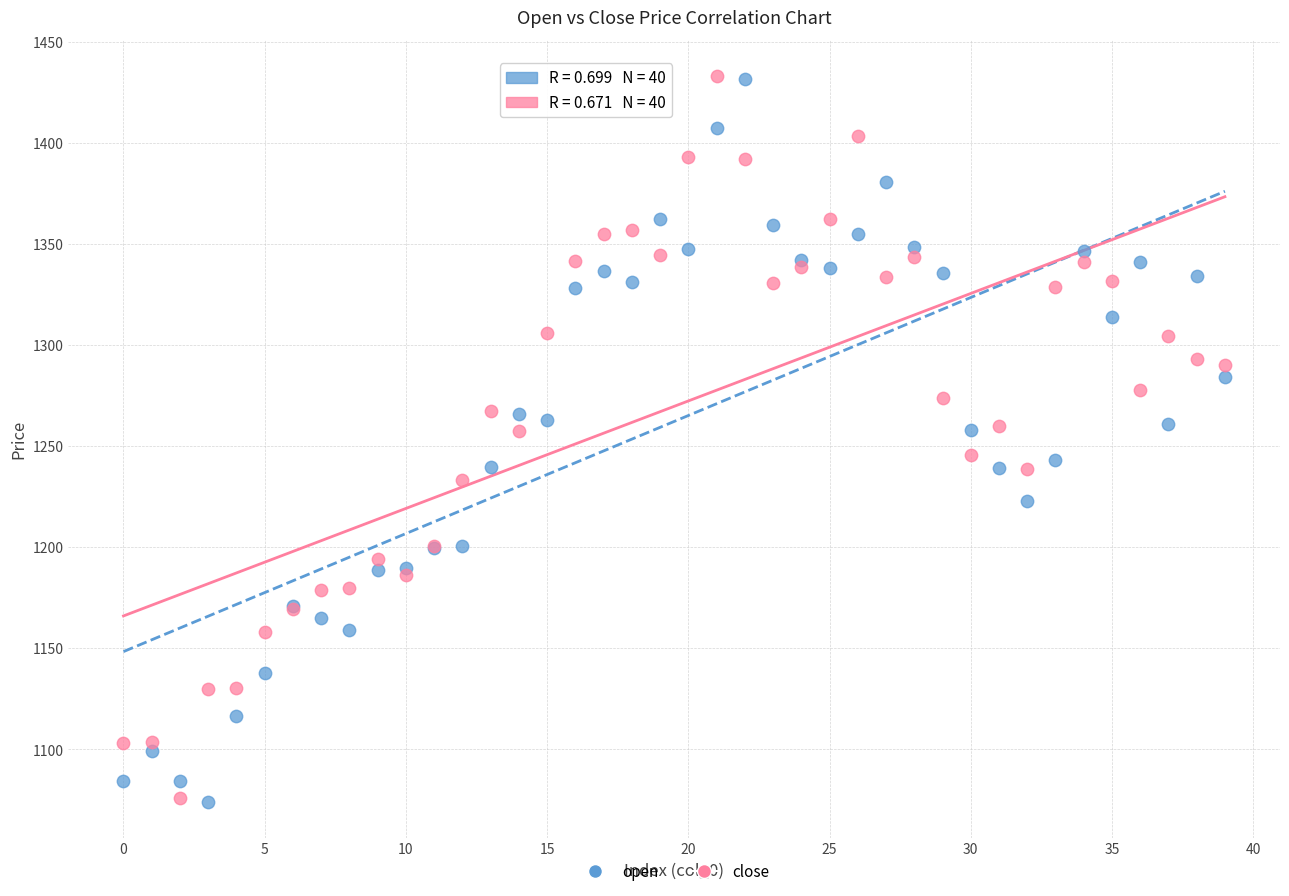

What are all the series names shown in the legend?

open, close